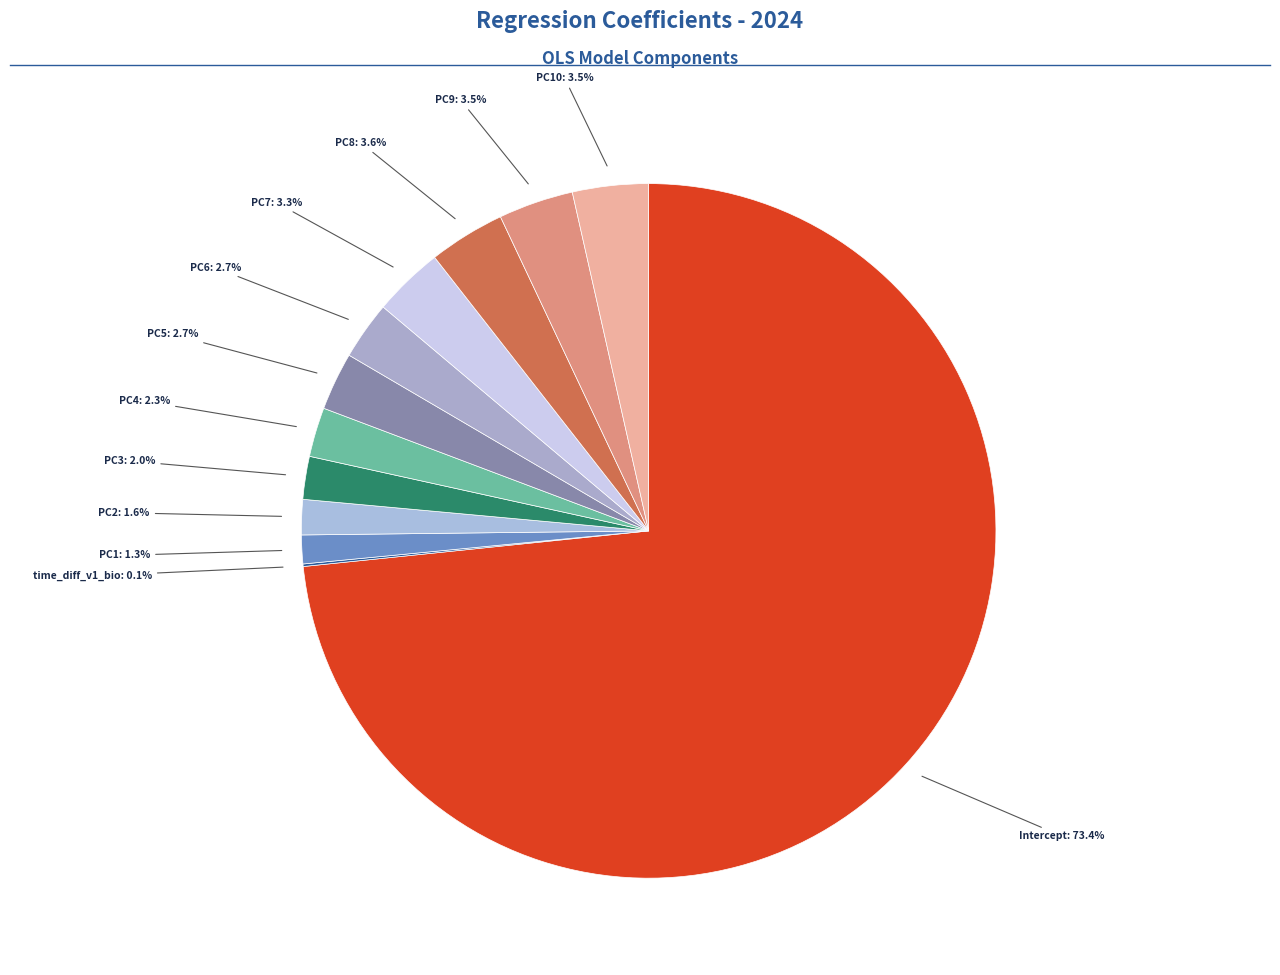

How many slices are in this pie chart?

12